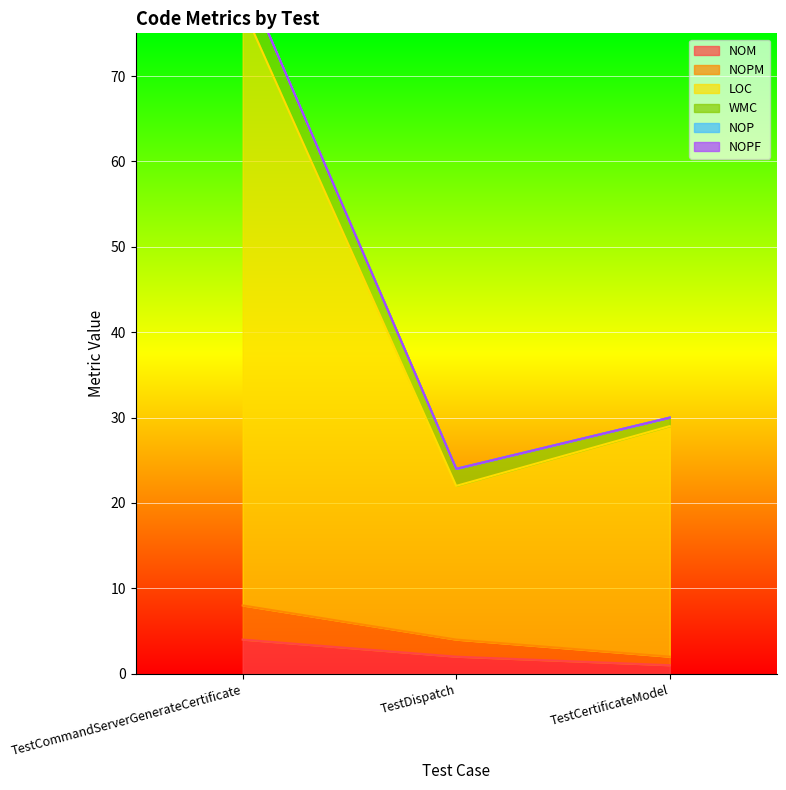

What is the label of the 1st point from the right?

TestCertificateModel